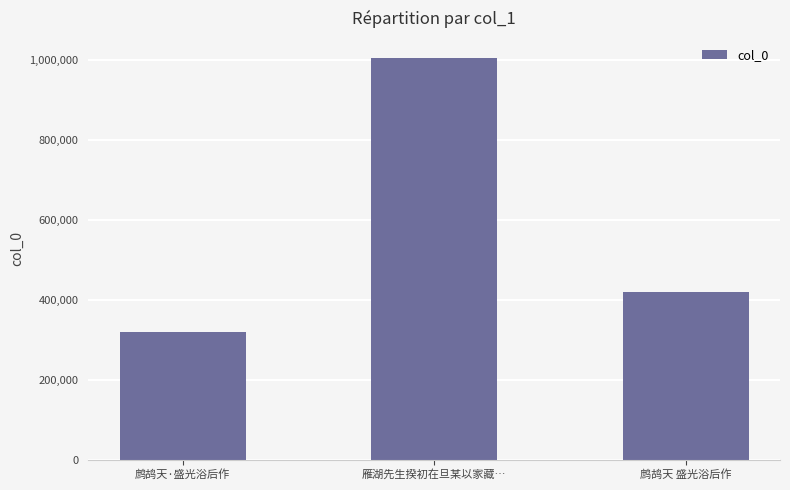

Is it true that the value at 鹧鸪天 盛光浴后作 is 691801?

False